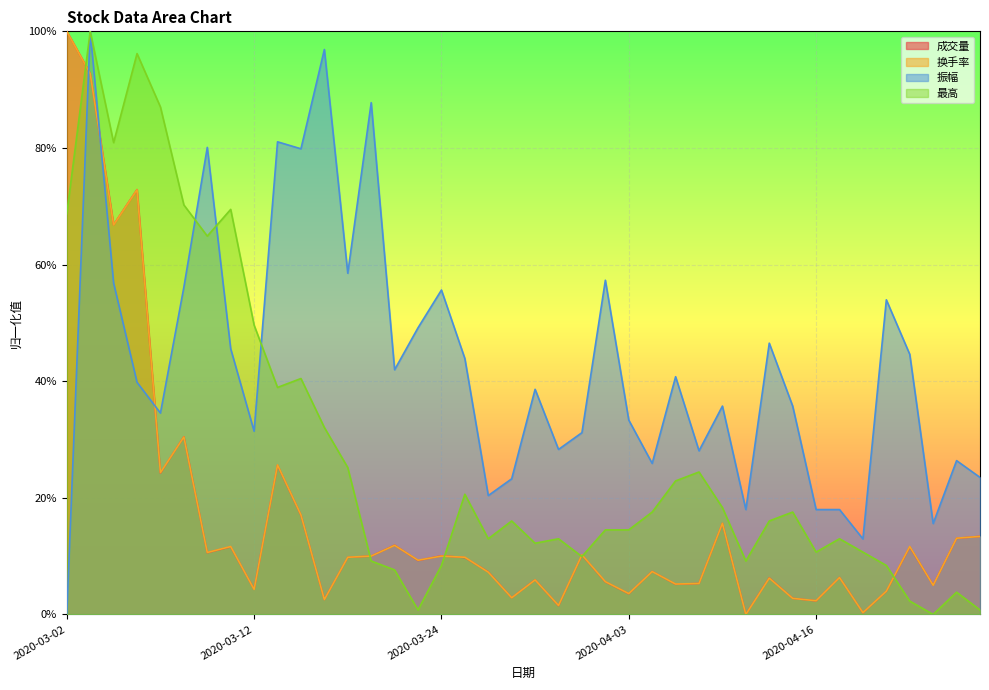

Is it true that 换手率 equals 0.0 at 2020-03-30?

False